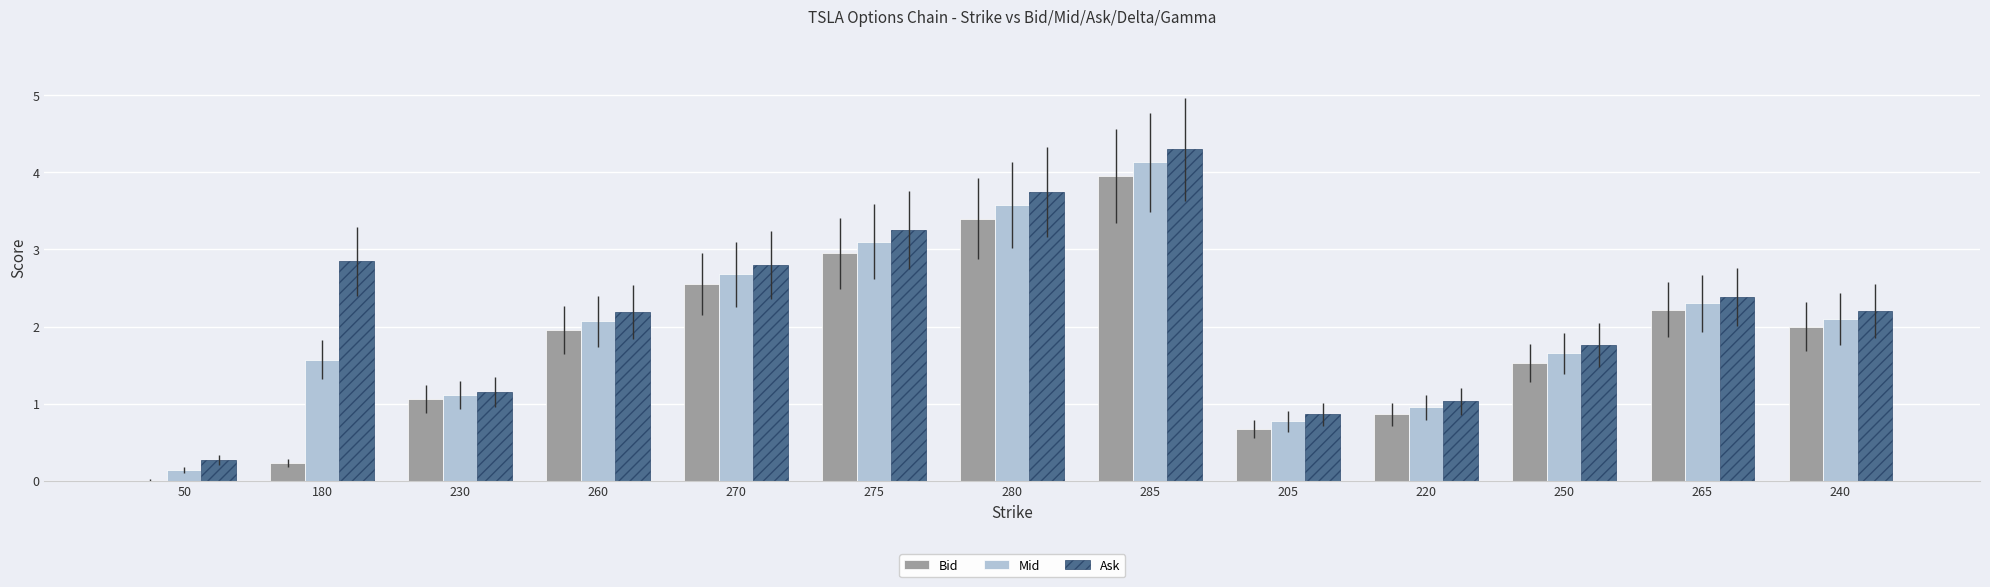

Which category has the highest value in the Mid series?

285